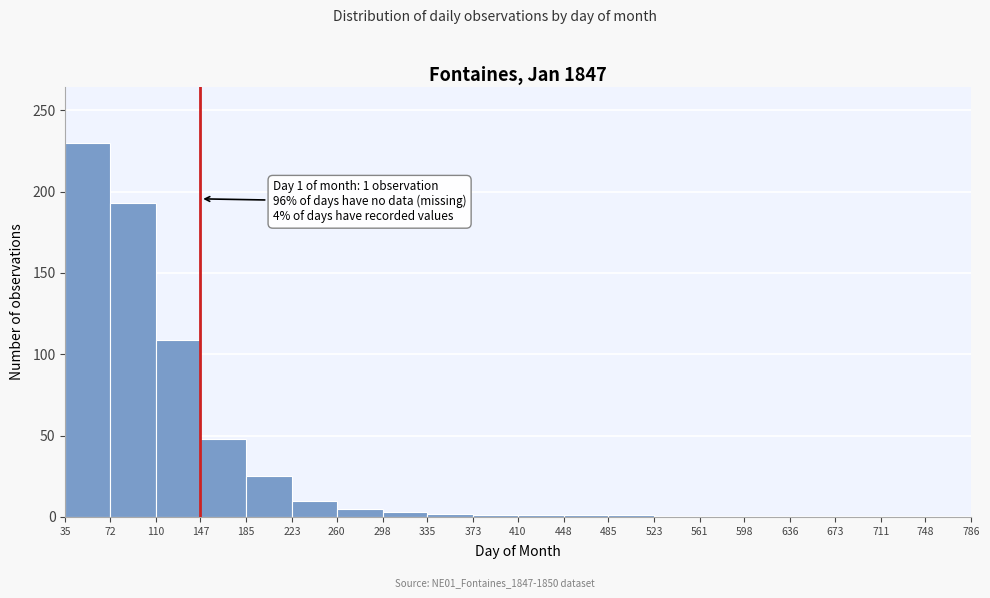

Over which range of the x-axis is the bar tallest?

35 to 72